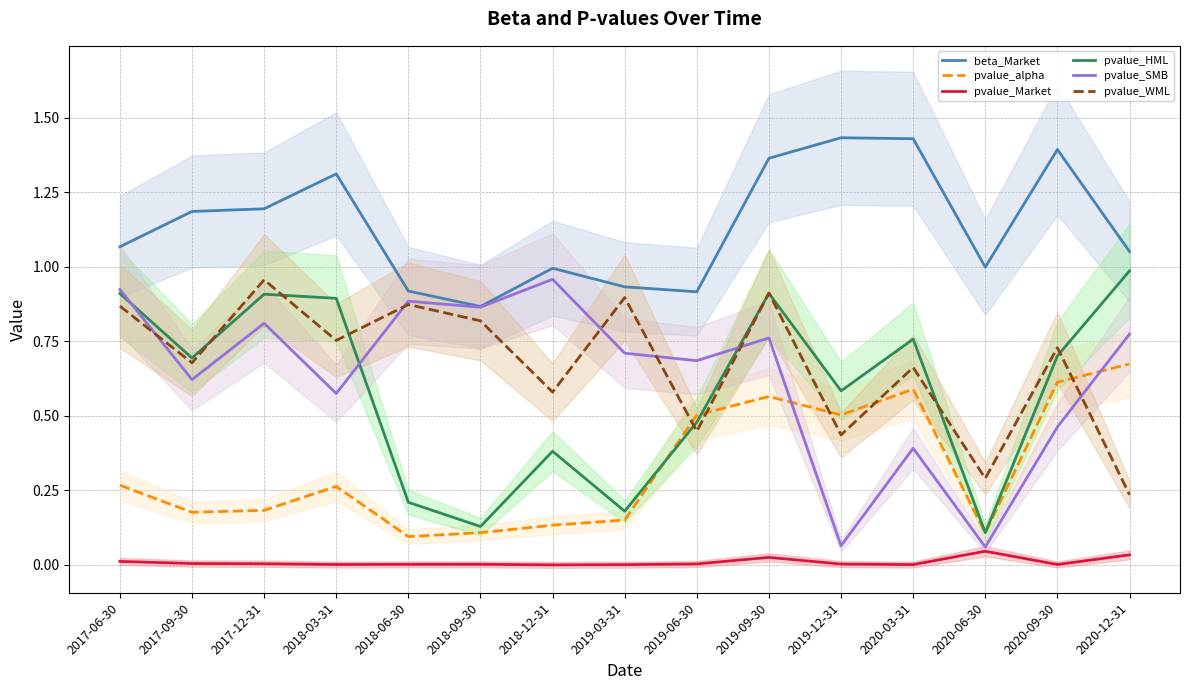

Reading right to left, extract all data points from this chart.

beta_Market: 2020-12-31=1.1	2020-09-30=1.4	2020-06-30=1.0	2020-03-31=1.4	2019-12-31=1.4	2019-09-30=1.4	2019-06-30=0.9	2019-03-31=0.9	2018-12-31=1.0	2018-09-30=0.9	2018-06-30=0.9	2018-03-31=1.3	2017-12-31=1.2	2017-09-30=1.2	2017-06-30=1.1
pvalue_alpha: 2020-12-31=0.7	2020-09-30=0.6	2020-06-30=0.1	2020-03-31=0.6	2019-12-31=0.5	2019-09-30=0.6	2019-06-30=0.5	2019-03-31=0.2	2018-12-31=0.1	2018-09-30=0.1	2018-06-30=0.1	2018-03-31=0.3	2017-12-31=0.2	2017-09-30=0.2	2017-06-30=0.3
pvalue_Market: 2020-12-31=0.0	2020-09-30=0.0	2020-06-30=0.0	2020-03-31=0.0	2019-12-31=0.0	2019-09-30=0.0	2019-06-30=0.0	2019-03-31=0.0	2018-12-31=0.0	2018-09-30=0.0	2018-06-30=0.0	2018-03-31=0.0	2017-12-31=0.0	2017-09-30=0.0	2017-06-30=0.0
pvalue_HML: 2020-12-31=1.0	2020-09-30=0.7	2020-06-30=0.1	2020-03-31=0.8	2019-12-31=0.6	2019-09-30=0.9	2019-06-30=0.5	2019-03-31=0.2	2018-12-31=0.4	2018-09-30=0.1	2018-06-30=0.2	2018-03-31=0.9	2017-12-31=0.9	2017-09-30=0.7	2017-06-30=0.9
pvalue_SMB: 2020-12-31=0.8	2020-09-30=0.5	2020-06-30=0.1	2020-03-31=0.4	2019-12-31=0.1	2019-09-30=0.8	2019-06-30=0.7	2019-03-31=0.7	2018-12-31=1.0	2018-09-30=0.9	2018-06-30=0.9	2018-03-31=0.6	2017-12-31=0.8	2017-09-30=0.6	2017-06-30=0.9
pvalue_WML: 2020-12-31=0.2	2020-09-30=0.7	2020-06-30=0.3	2020-03-31=0.7	2019-12-31=0.4	2019-09-30=0.9	2019-06-30=0.4	2019-03-31=0.9	2018-12-31=0.6	2018-09-30=0.8	2018-06-30=0.9	2018-03-31=0.8	2017-12-31=1.0	2017-09-30=0.7	2017-06-30=0.9